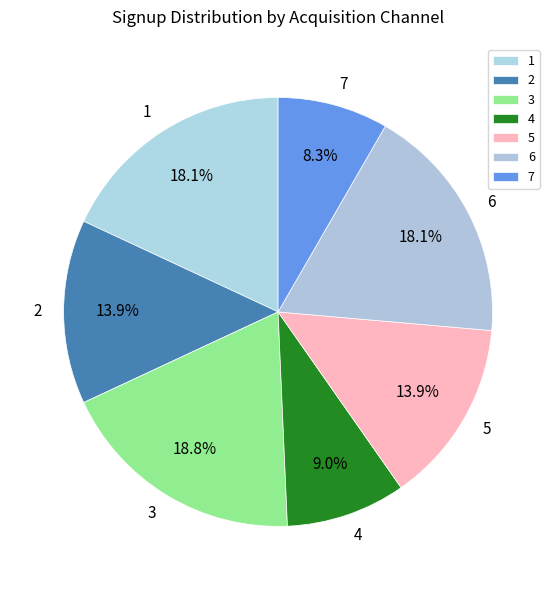

Count the number of slices in the pie.

7